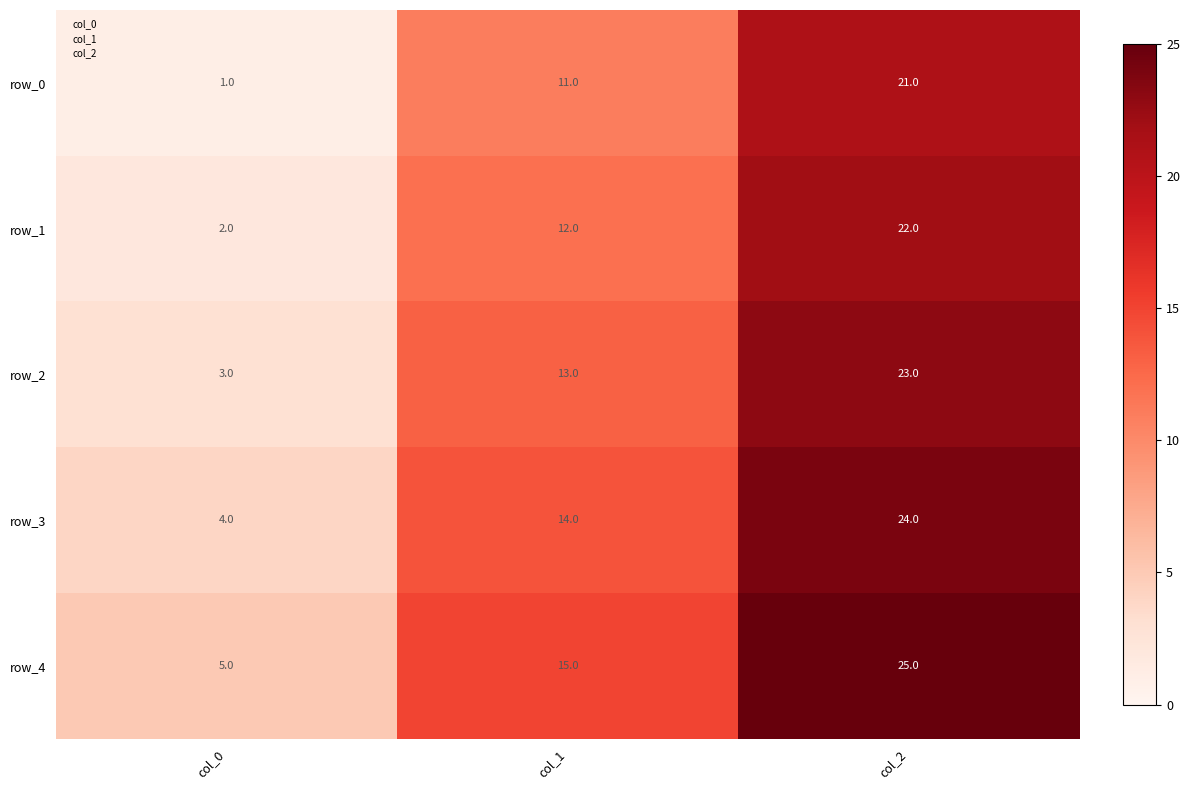

True or false: row_2 has a value of 4 at col_1.

False